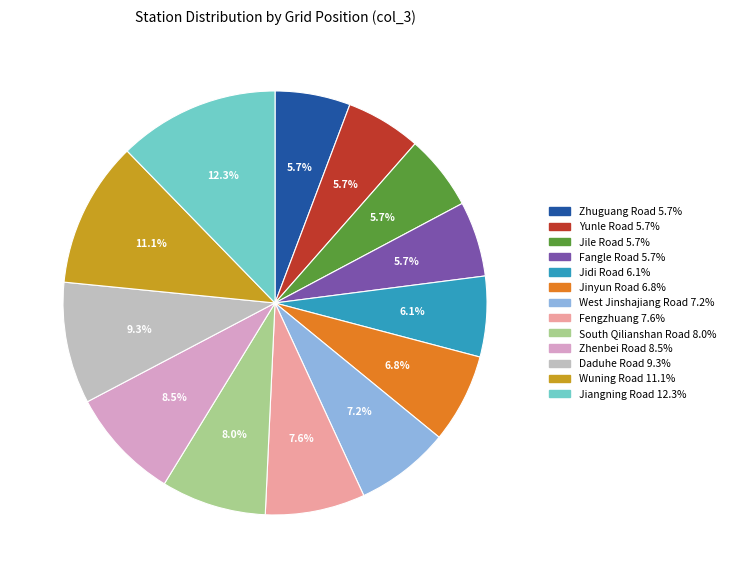

Does Jile Road represent more than half of the total?

No